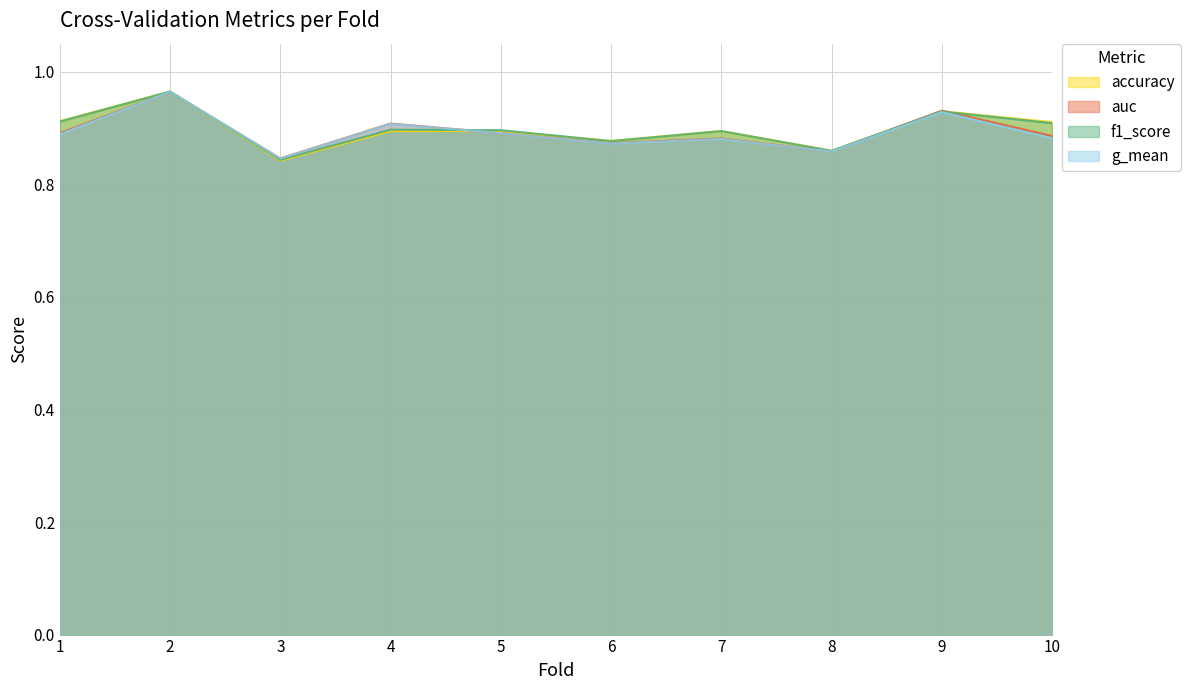

What are all the series names shown in the legend?

accuracy, auc, f1_score, g_mean